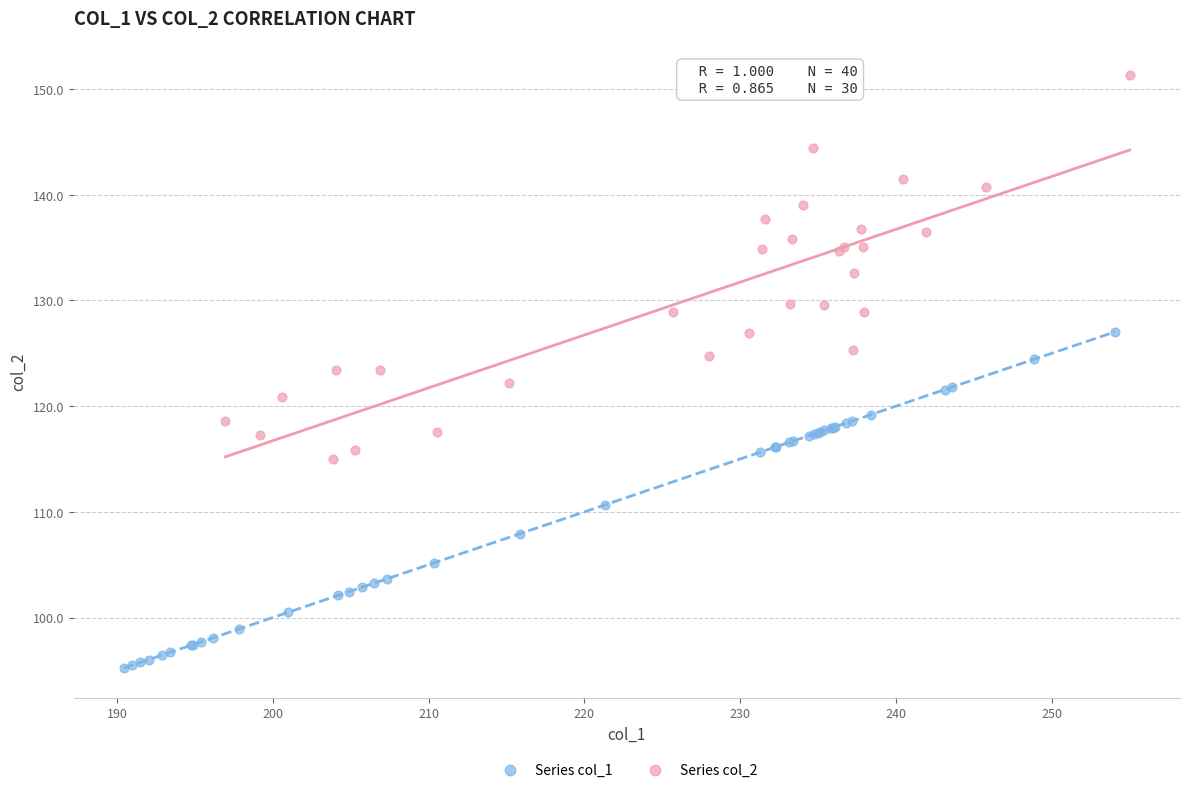

Which series has the largest Y range (max minus min)?

Series col_2